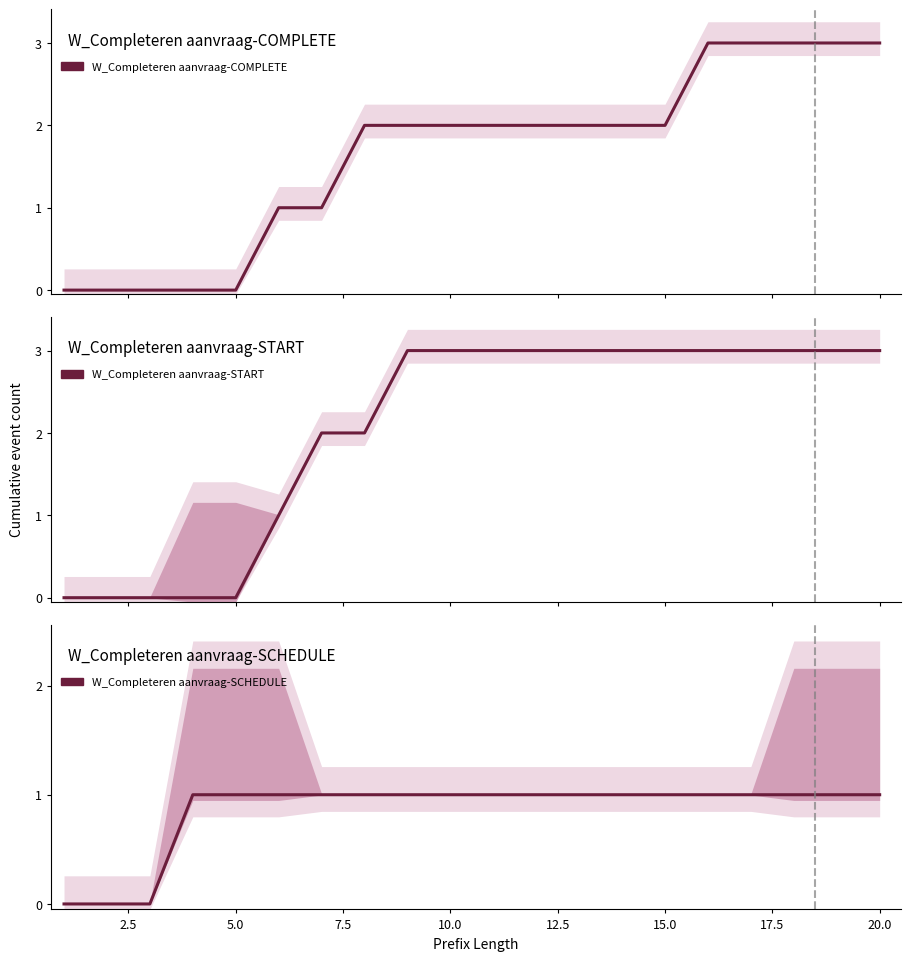

Does the chart display data point markers on the line(s)?

No